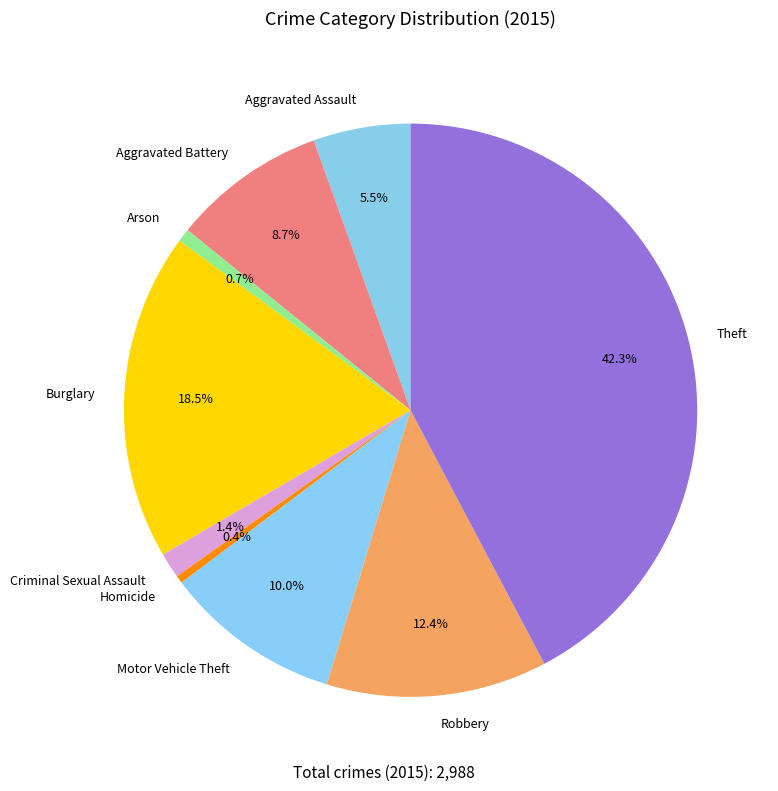

Is there any slice that represents more than half of the pie?

No